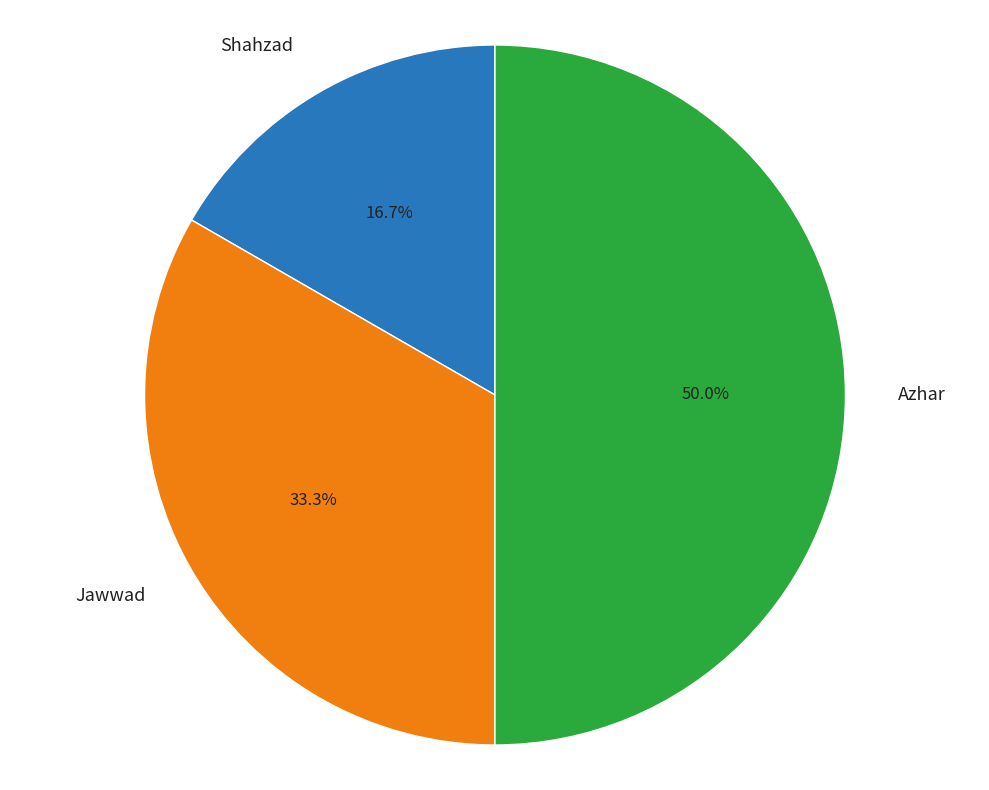

How much of the chart is everything except Shahzad?

83.3%